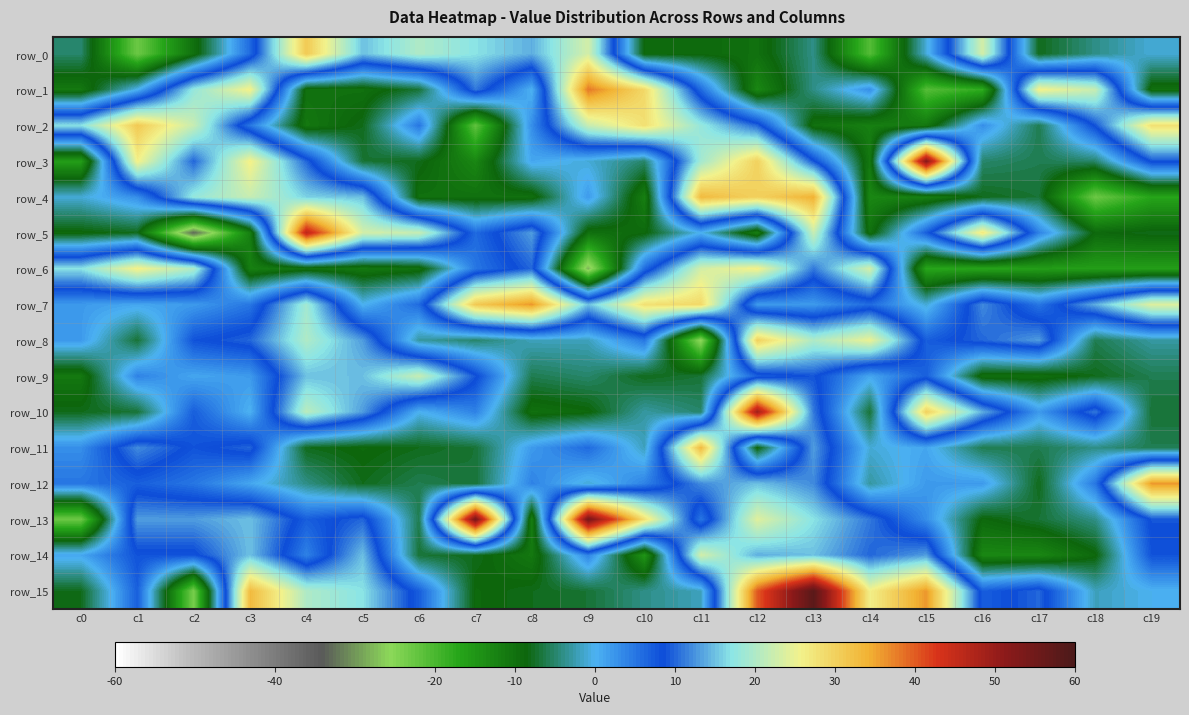

Reading left to right, list all the values displayed in this chart.

row_0: c0=-5	c1=-23	c2=-10	c3=6	c4=31	c5=15	c6=20	c7=17	c8=14	c9=23	c10=-9	c11=-9	c12=-10	c13=-4	c14=-21	c15=-1	c16=23	c17=-8	c18=-4	c19=-1
row_1: c0=-11	c1=0	c2=18	c3=26	c4=-10	c5=-10	c6=-7	c7=11	c8=0	c9=38	c10=29	c11=6	c12=-13	c13=-4	c14=3	c15=-21	c16=-18	c17=26	c18=22	c19=-10
row_2: c0=17	c1=31	c2=22	c3=5	c4=-11	c5=-8	c6=5	c7=-22	c8=3	c9=22	c10=28	c11=18	c12=10	c13=-10	c14=-12	c15=-11	c16=3	c17=-6	c18=9	c19=28
row_3: c0=-16	c1=26	c2=10	c3=26	c4=10	c5=-7	c6=-8	c7=-13	c8=1	c9=-1	c10=-5	c11=19	c12=30	c13=9	c14=-11	c15=52	c16=-5	c17=-6	c18=-5	c19=9
row_4: c0=-1	c1=3	c2=18	c3=22	c4=16	c5=15	c6=-10	c7=-10	c8=-10	c9=2	c10=-12	c11=33	c12=30	c13=34	c14=-13	c15=-12	c16=-8	c17=-7	c18=-23	c19=-17
row_5: c0=-9	c1=-8	c2=-33	c3=-12	c4=46	c5=23	c6=22	c7=6	c8=13	c9=-10	c10=-9	c11=0	c12=-12	c13=22	c14=-10	c15=7	c16=27	c17=4	c18=-9	c19=-8
row_6: c0=17	c1=26	c2=20	c3=-12	c4=-10	c5=-11	c6=-10	c7=5	c8=10	c9=-28	c10=6	c11=23	c12=26	c13=11	c14=23	c15=-17	c16=-17	c17=-16	c18=-16	c19=-16
row_7: c0=2	c1=1	c2=2	c3=5	c4=19	c5=0	c6=6	c7=31	c8=36	c9=15	c10=28	c11=29	c12=2	c13=2	c14=6	c15=-1	c16=12	c17=5	c18=14	c19=24
row_8: c0=2	c1=-7	c2=8	c3=10	c4=20	c5=13	c6=-3	c7=-5	c8=-2	c9=-2	c10=5	c11=-26	c12=30	c13=20	c14=25	c15=7	c16=10	c17=13	c18=-6	c19=-3
row_9: c0=-11	c1=4	c2=1	c3=2	c4=15	c5=15	c6=22	c7=9	c8=-6	c9=-5	c10=-8	c11=-7	c12=7	c13=9	c14=1	c15=7	c16=-10	c17=-10	c18=-8	c19=-6
row_10: c0=-8	c1=-7	c2=7	c3=0	c4=21	c5=13	c6=0	c7=4	c8=-10	c9=-9	c10=-3	c11=-5	c12=49	c13=11	c14=-7	c15=30	c16=14	c17=2	c18=11	c19=-7
row_11: c0=3	c1=12	c2=8	c3=10	c4=-8	c5=-9	c6=-8	c7=-7	c8=2	c9=6	c10=-2	c11=33	c12=-9	c13=13	c14=-1	c15=1	c16=-6	c17=-6	c18=-4	c19=-6
row_12: c0=5	c1=7	c2=5	c3=1	c4=-4	c5=-8	c6=-6	c7=-7	c8=4	c9=-1	c10=4	c11=12	c12=15	c13=12	c14=-3	c15=2	c16=2	c17=-8	c18=5	c19=36
row_13: c0=-23	c1=13	c2=13	c3=15	c4=7	c5=10	c6=-6	c7=54	c8=-12	c9=54	c10=28	c11=5	c12=24	c13=17	c14=11	c15=3	c16=-9	c17=-7	c18=-4	c19=9
row_14: c0=1	c1=8	c2=8	c3=15	c4=4	c5=15	c6=-7	c7=-8	c8=-11	c9=4	c10=-15	c11=23	c12=14	c13=15	c14=10	c15=13	c16=-13	c17=-13	c18=-9	c19=8
row_15: c0=-8	c1=7	c2=-24	c3=33	c4=20	c5=17	c6=7	c7=-9	c8=-8	c9=-7	c10=-4	c11=-2	c12=40	c13=58	c14=26	c15=36	c16=7	c17=10	c18=-2	c19=0